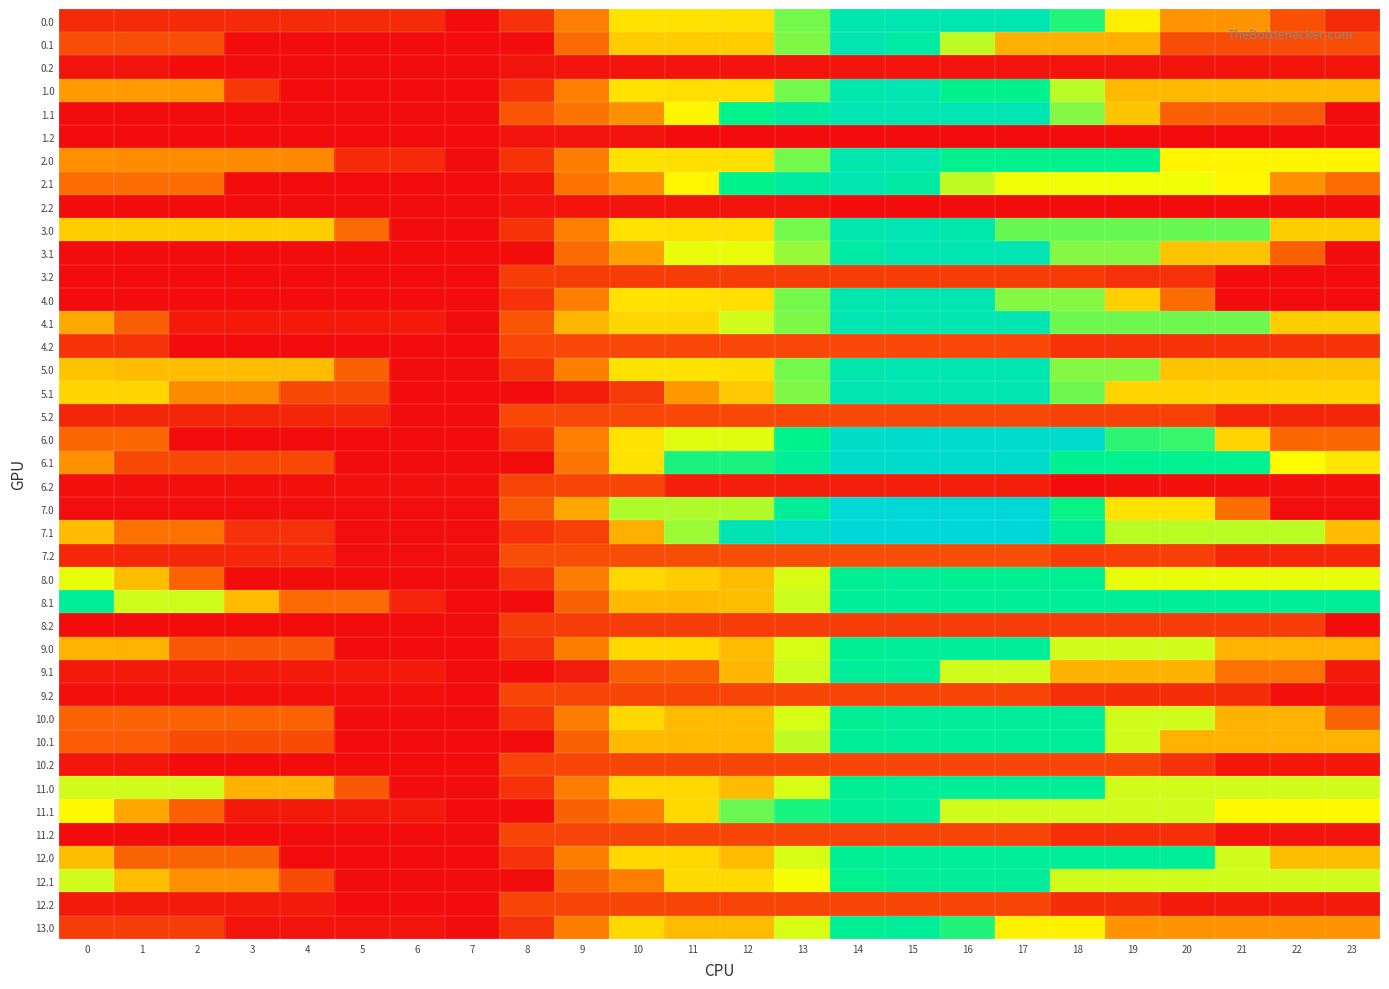

Rank the series at 2 from highest to lowest value.

8.1, 11.0, 3.0, 5.0, 1.0, 12.1, 2.0, 5.1, 7.1, 2.1, 8.0, 10.0, 12.0, 11.1, 9.0, 0.1, 10.1, 6.1, 13.0, 0.0, 7.2, 5.2, 12.2, 9.1, 4.1, 6.2, 9.2, 7.0, 6.0, 0.2, 1.1, 1.2, 2.2, 3.1, 3.2, 4.0, 4.2, 8.2, 10.2, 11.2